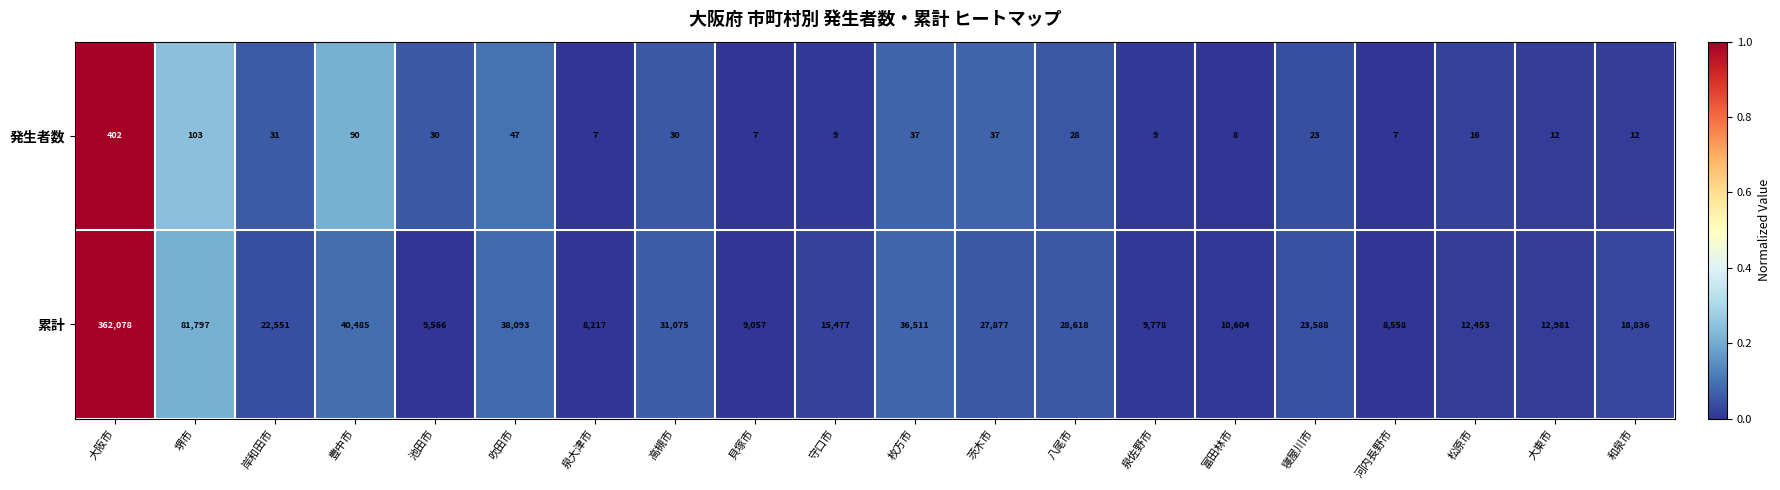

What is the average value of the 発生者数 series?

47